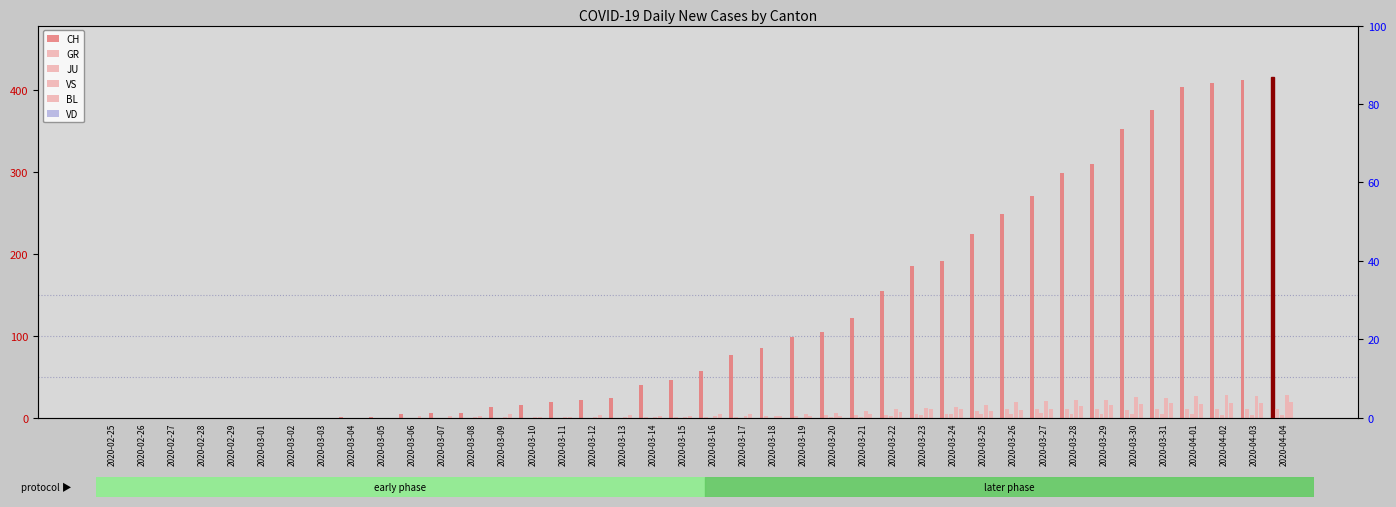

What position from the right is 2020-03-19?

17